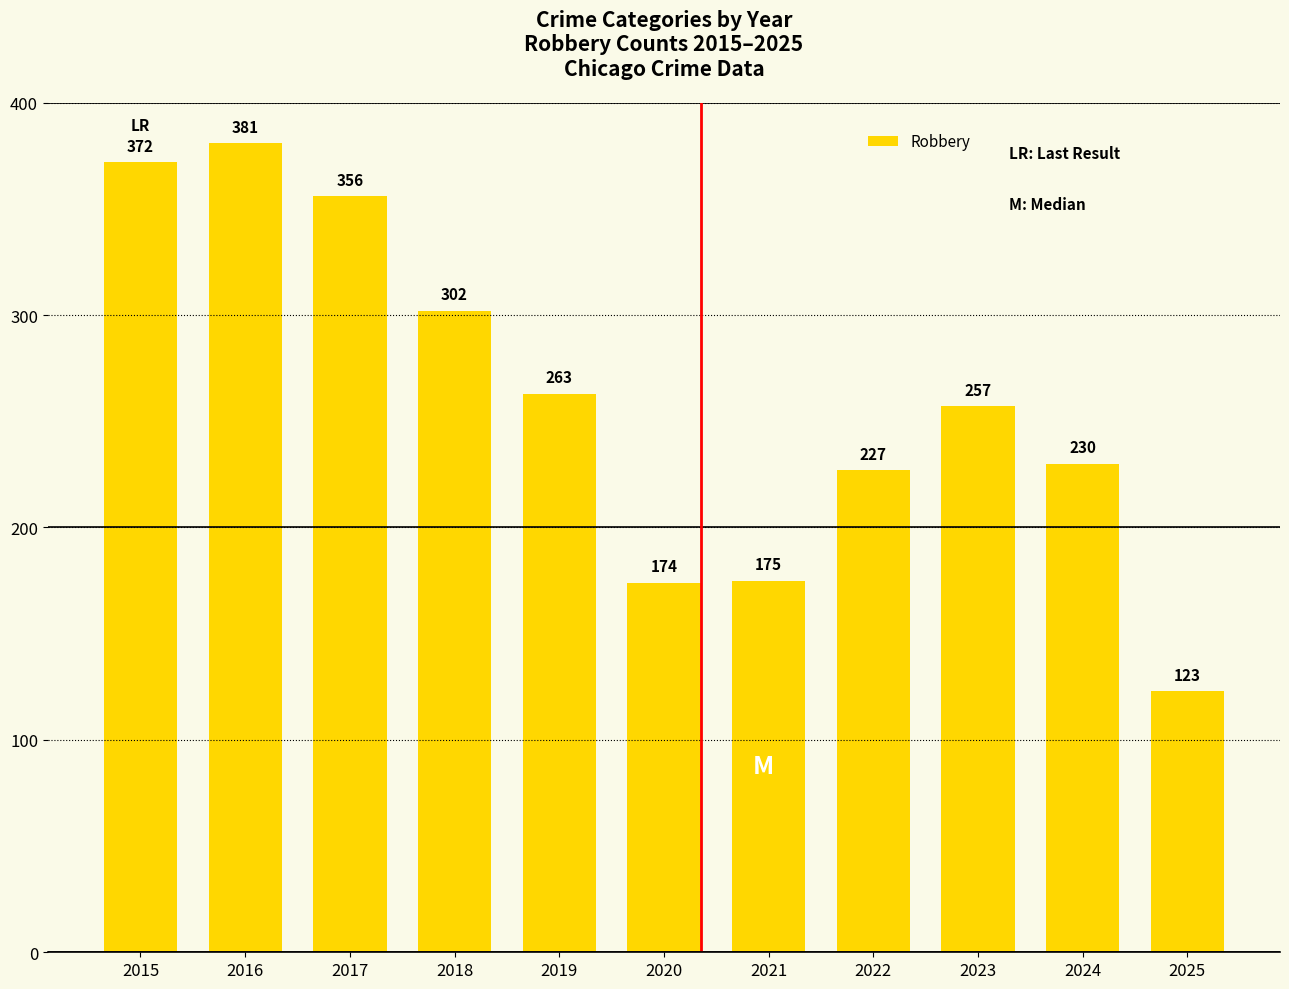

How many bars are there in total?

11